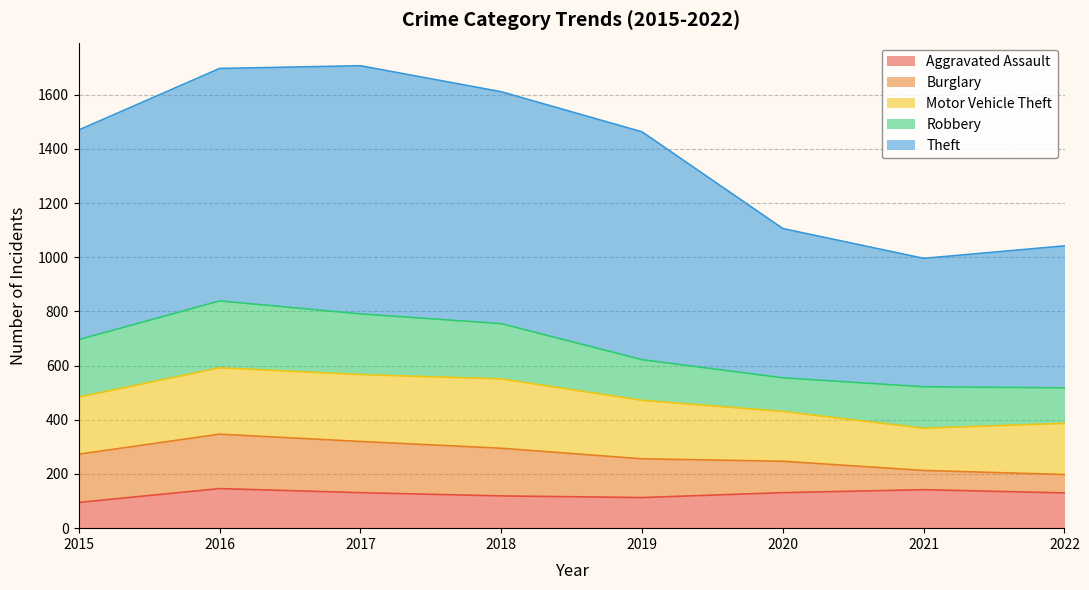

Where is the first local maximum for Robbery?

2016